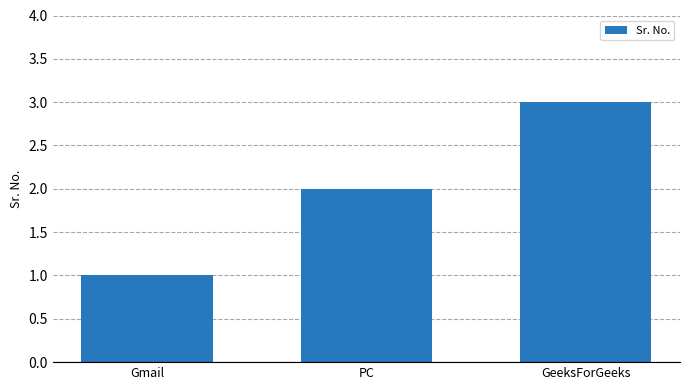

Where is the data nearest to the value 2?

PC